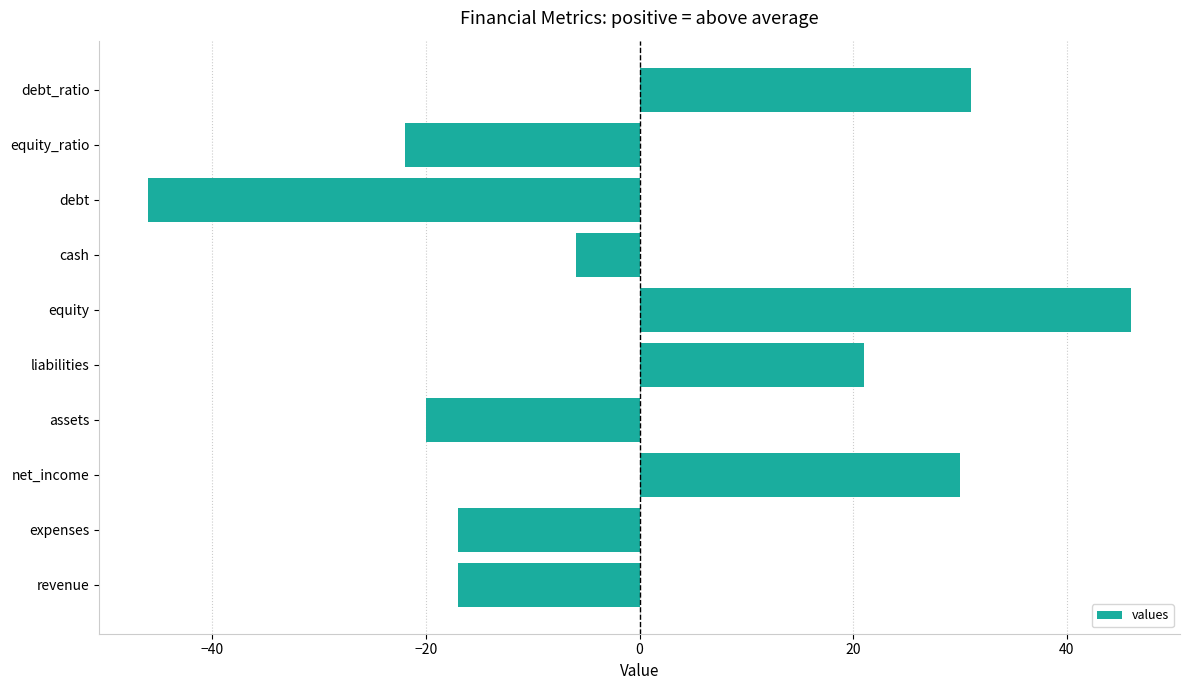

Does the chart contain any negative values?

Yes